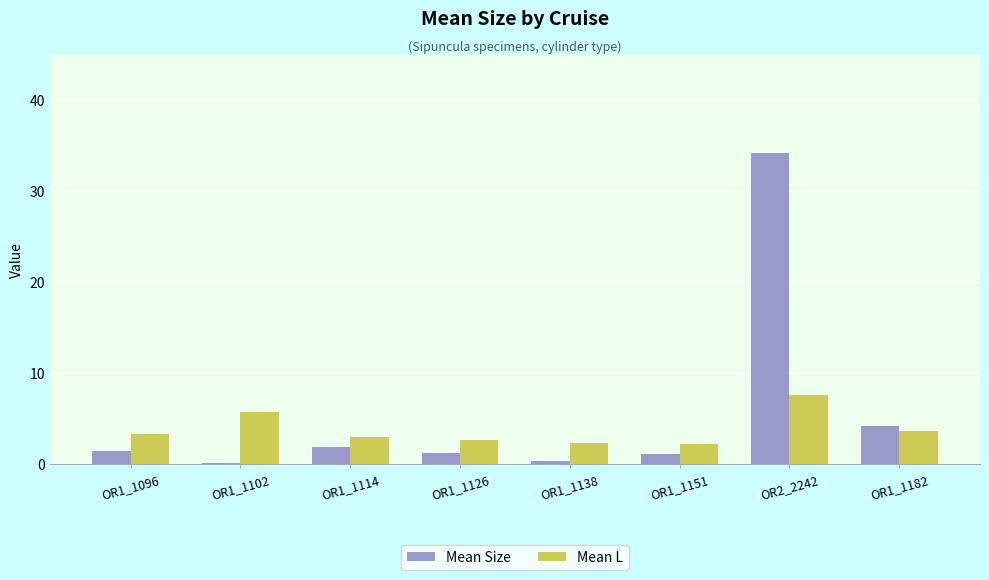

Between OR1_1114 and OR2_2242, which series saw the biggest shift?

Mean Size